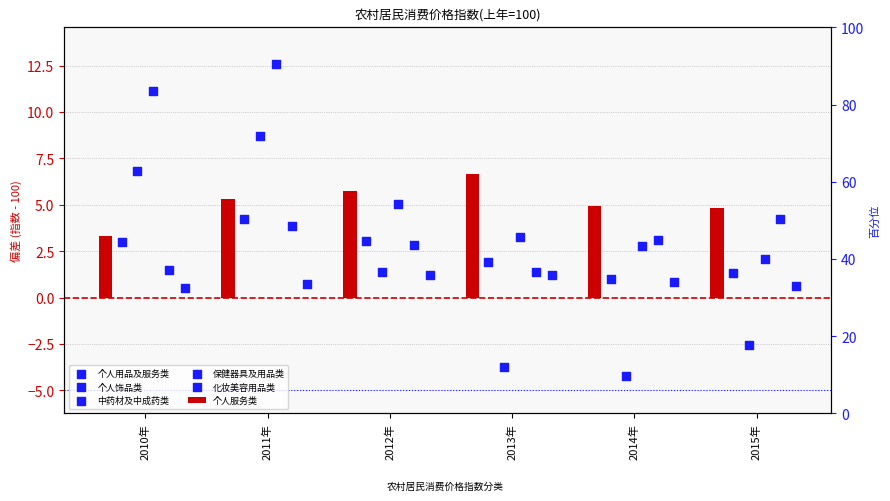

What is the total value across all series at 2014年?

8.4